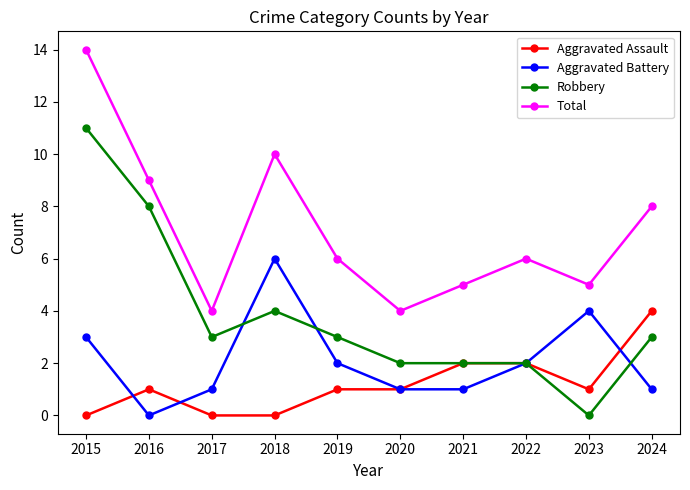

Reading left to right, extract all data points from this chart.

Aggravated Assault: 0	1	0	0	1	1	2	2	1	4
Aggravated Battery: 3	0	1	6	2	1	1	2	4	1
Robbery: 11	8	3	4	3	2	2	2	0	3
Total: 14	9	4	10	6	4	5	6	5	8